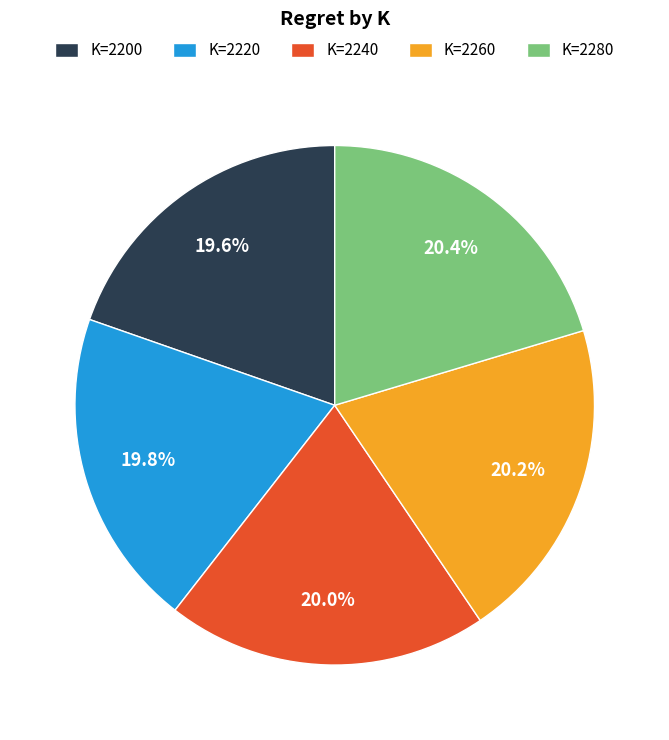

Do K=2240 and K=2260 together represent more than half of the pie?

No